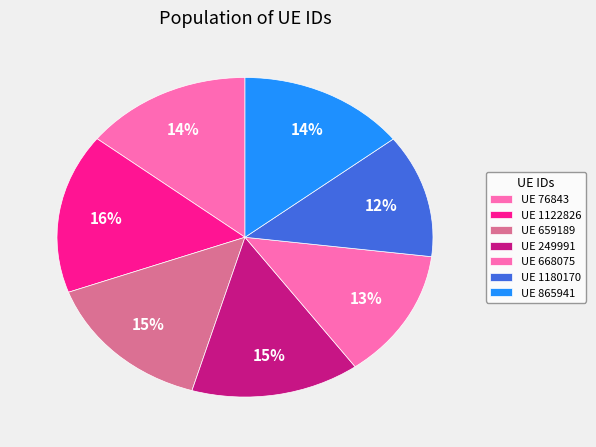

To the nearest percent, what is the average slice percentage?

14%